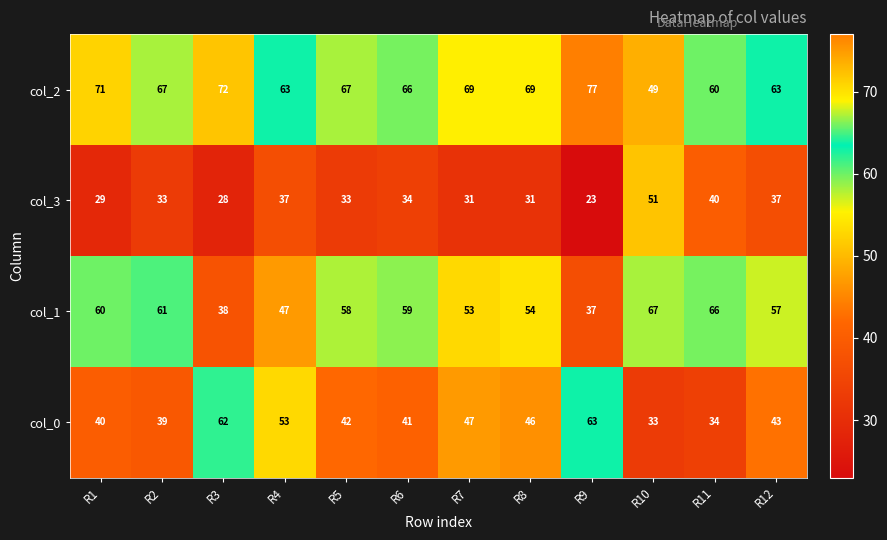

How many data points does each series have?

12